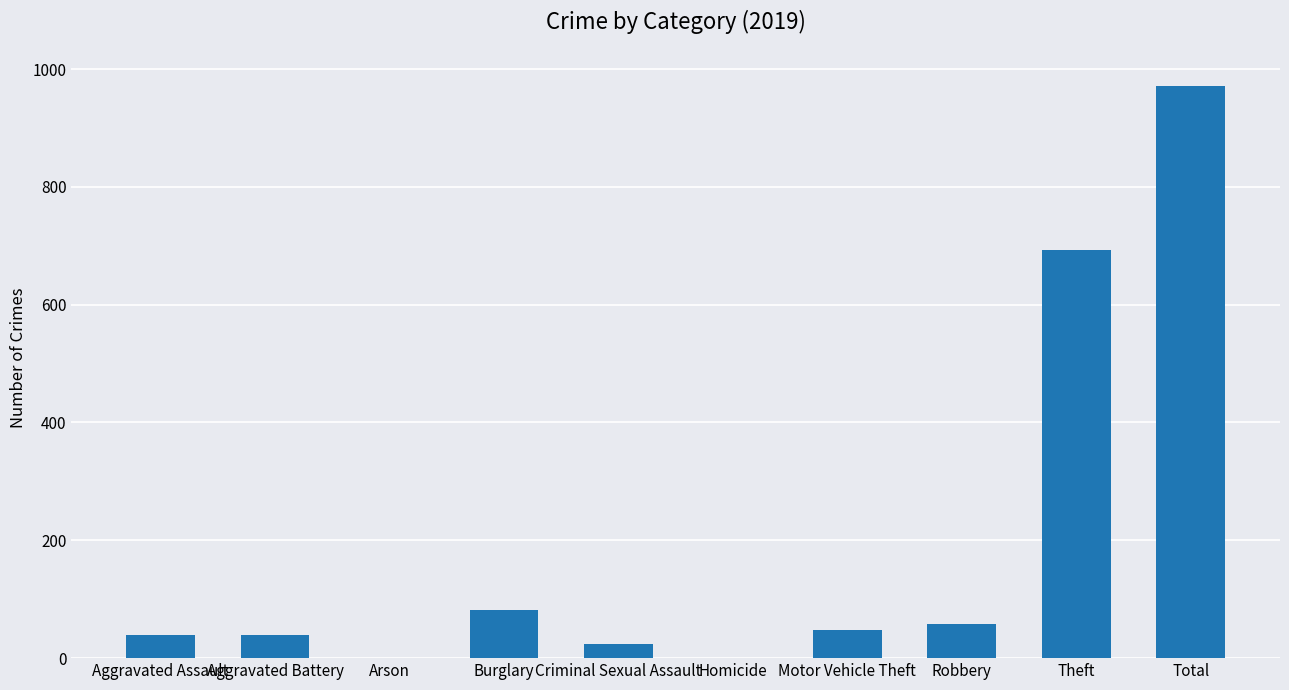

Approximately how many times larger is the value at Aggravated Assault compared to Criminal Sexual Assault?

1.7